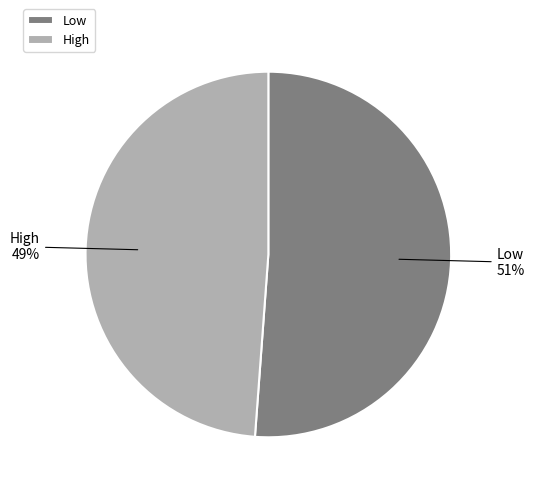

Count the number of slices in the pie.

2